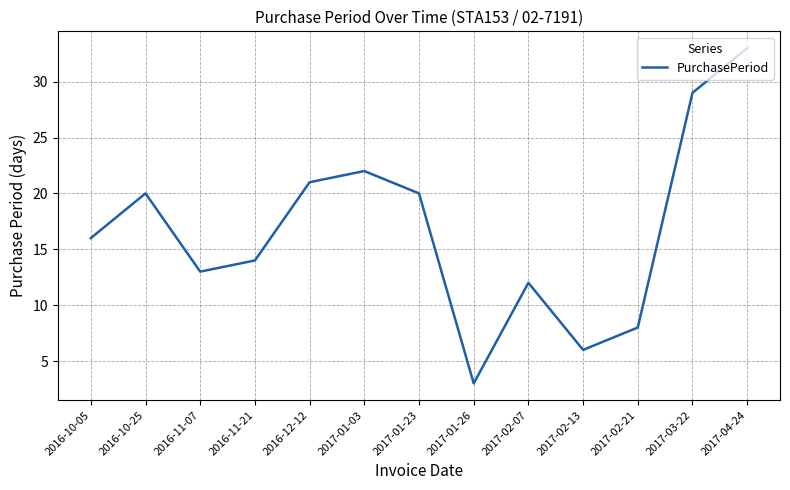

Reading left to right, what are all the values shown in this chart?

2016-10-05=16	2016-10-25=20	2016-11-07=13	2016-11-21=14	2016-12-12=21	2017-01-03=22	2017-01-23=20	2017-01-26=3	2017-02-07=12	2017-02-13=6	2017-02-21=8	2017-03-22=29	2017-04-24=33